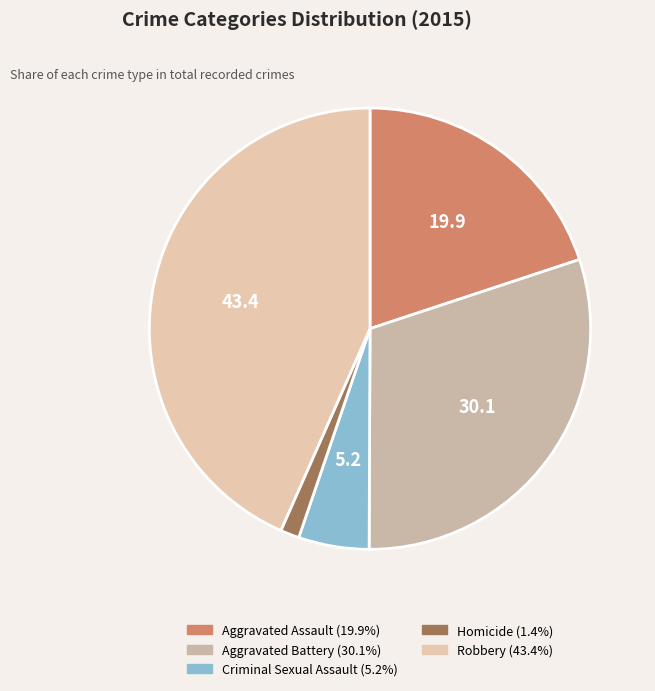

Is it true that Aggravated Assault is 20% of the pie?

True